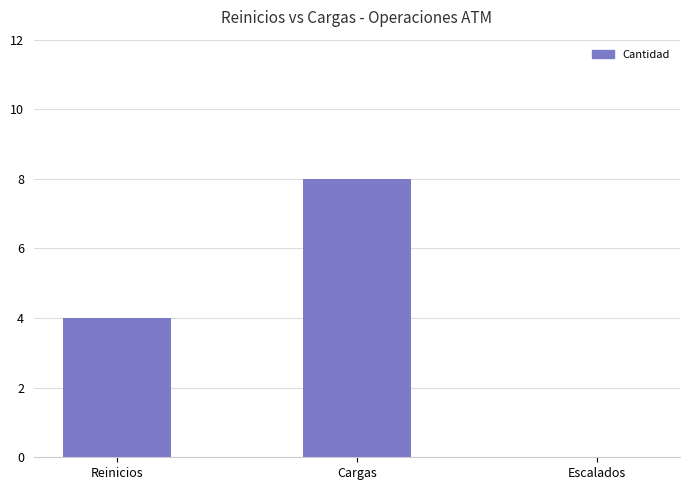

Does the chart contain stacked bars?

No